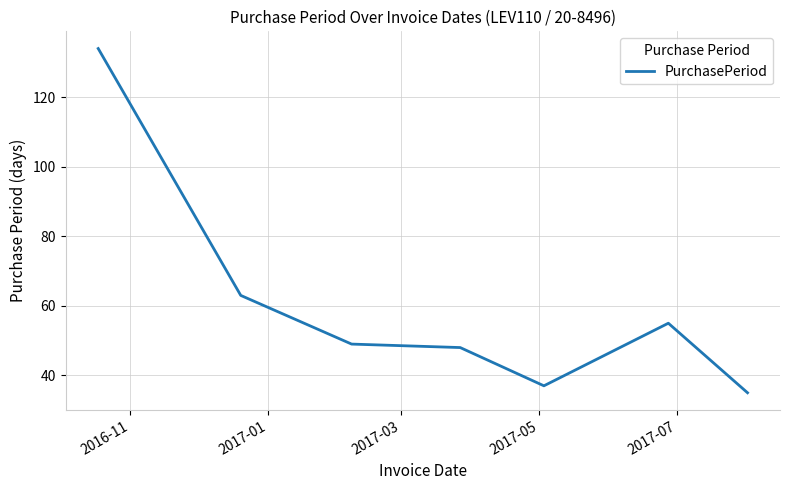

What is the smallest value displayed?

35